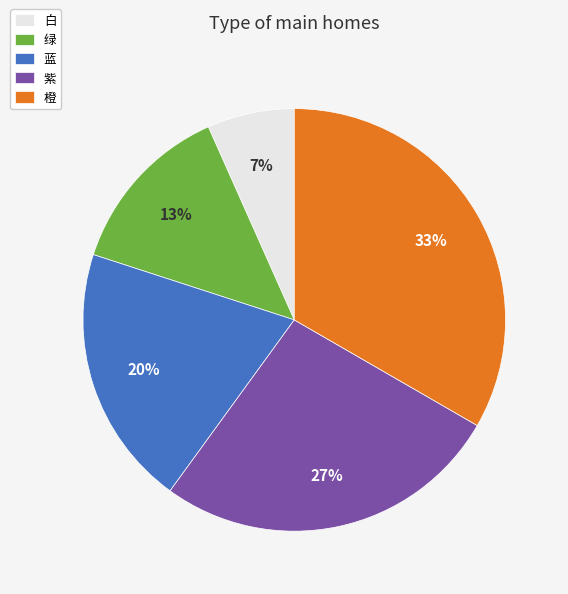

How many segments does this pie chart have?

5